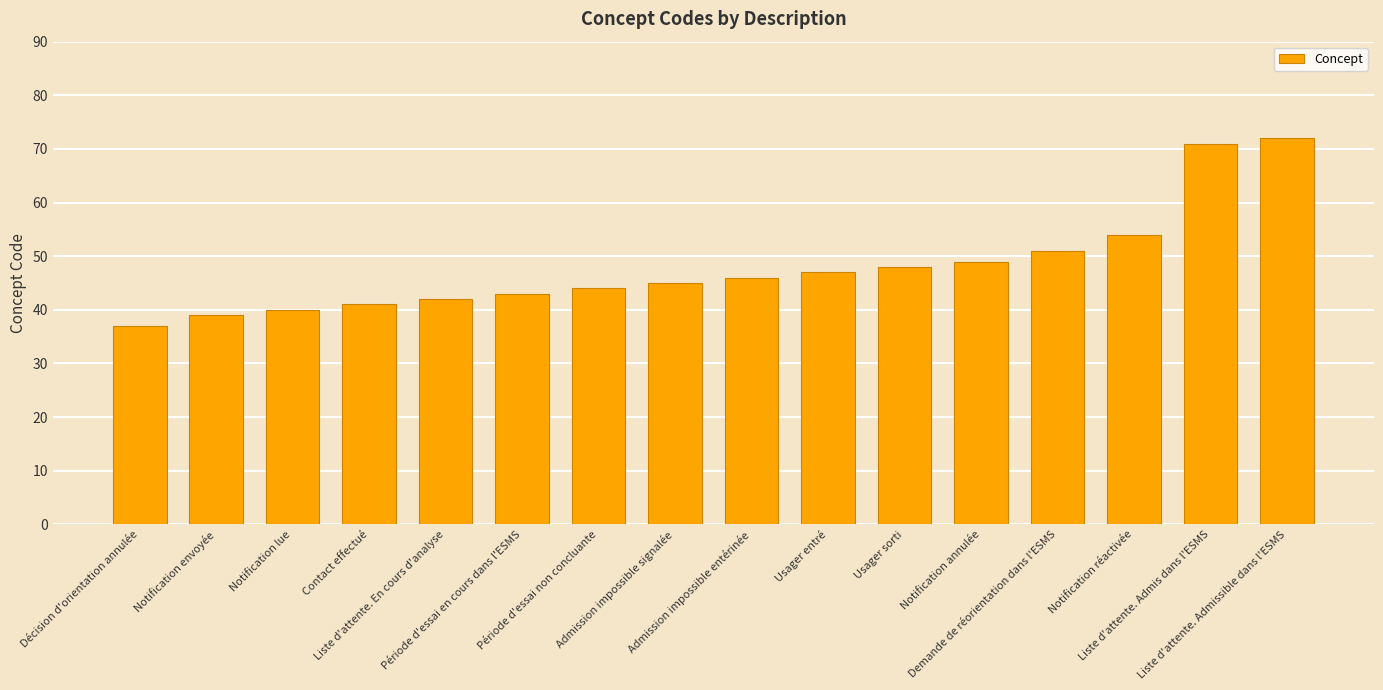

Rank the categories by value from lowest to highest.

Décision d'orientation annulée, Notification envoyée, Notification lue, Contact effectué, Liste d'attente. En cours d'analyse, Période d'essai en cours dans l'ESMS, Période d'essai non concluante, Admission impossible signalée, Admission impossible entérinée, Usager entré, Usager sorti, Notification annulée, Demande de réorientation dans l'ESMS, Notification réactivée, Liste d'attente. Admis dans l'ESMS, Liste d'attente. Admissible dans l'ESMS